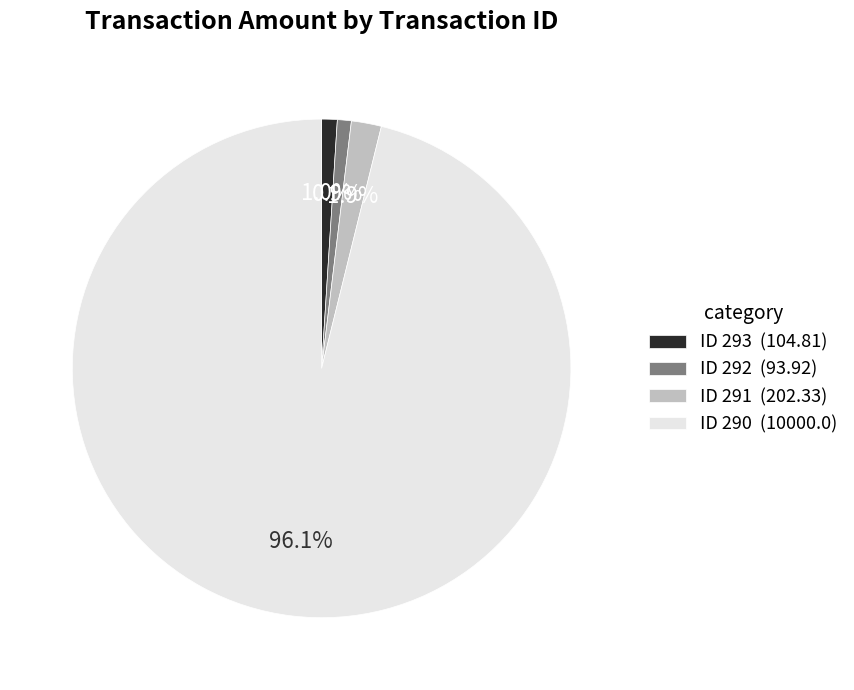

How many segments does this pie chart have?

4